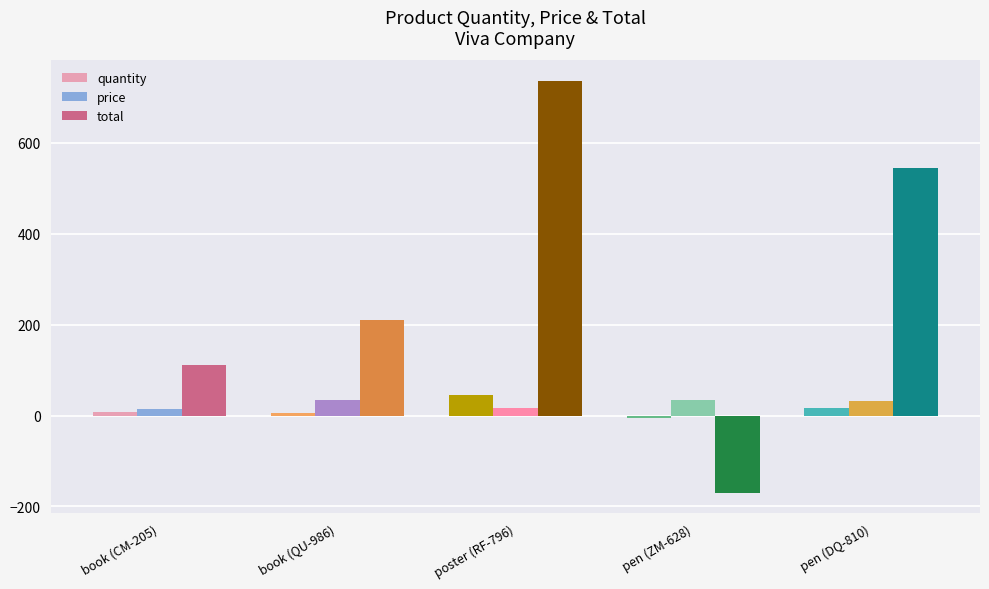

List the series in order of their peak value, highest first.

total, quantity, price